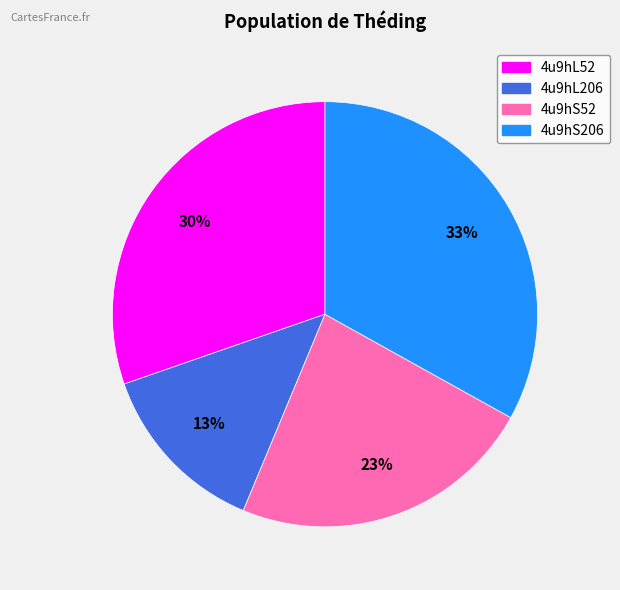

The 4u9hL206 slice represents 28% of the pie. True or false?

False